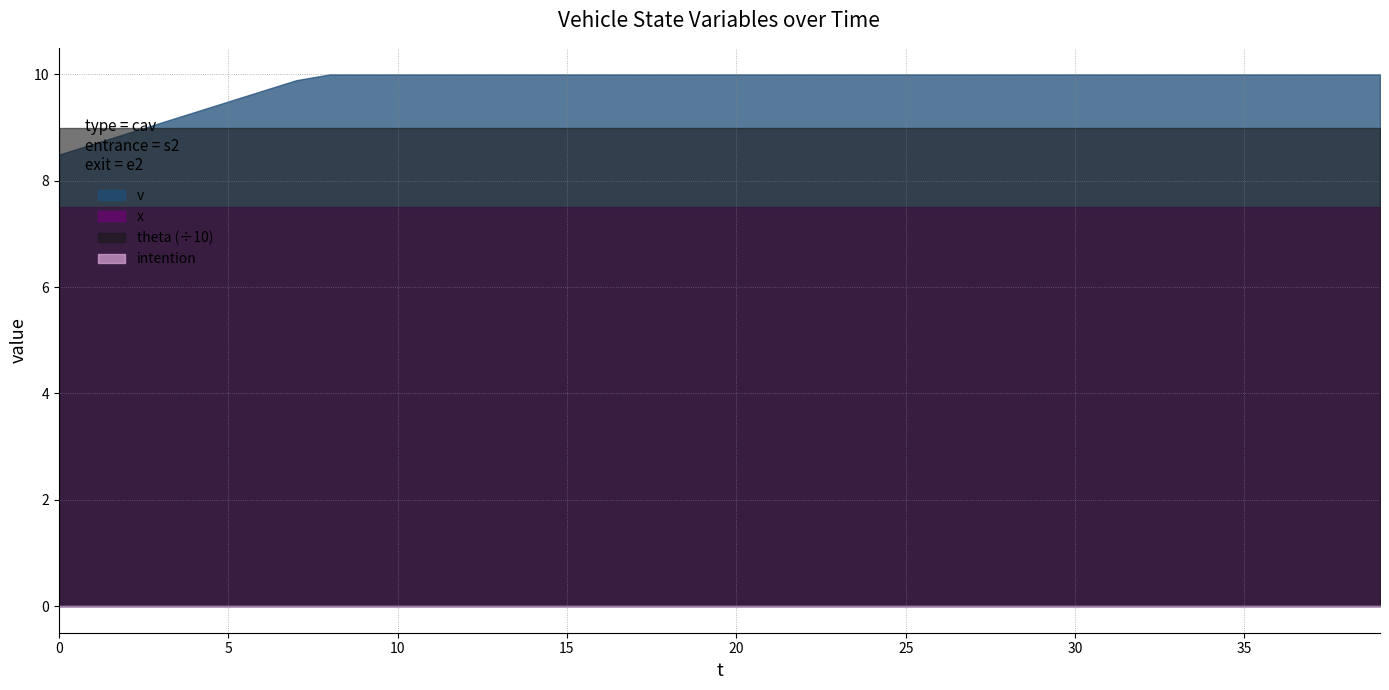

True or false: v and x intersect in this chart.

False